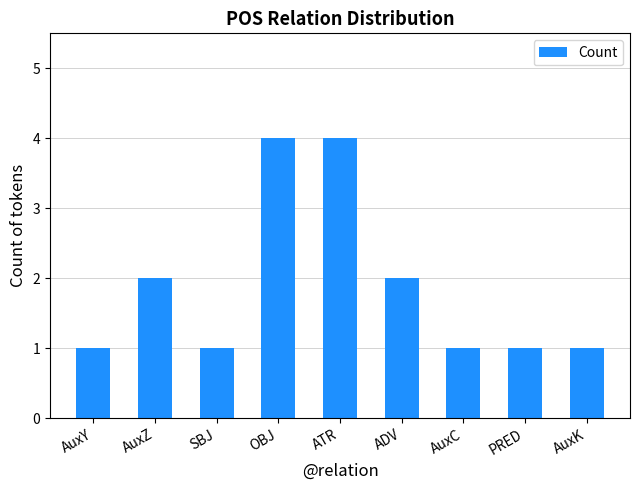

How many values are between 1 and 2?

7